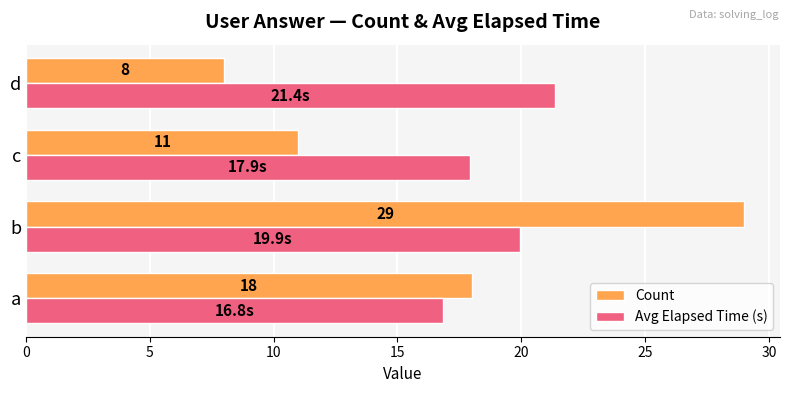

Is the value of Avg Elapsed Time (s) at d greater than the value of Count at d?

Yes